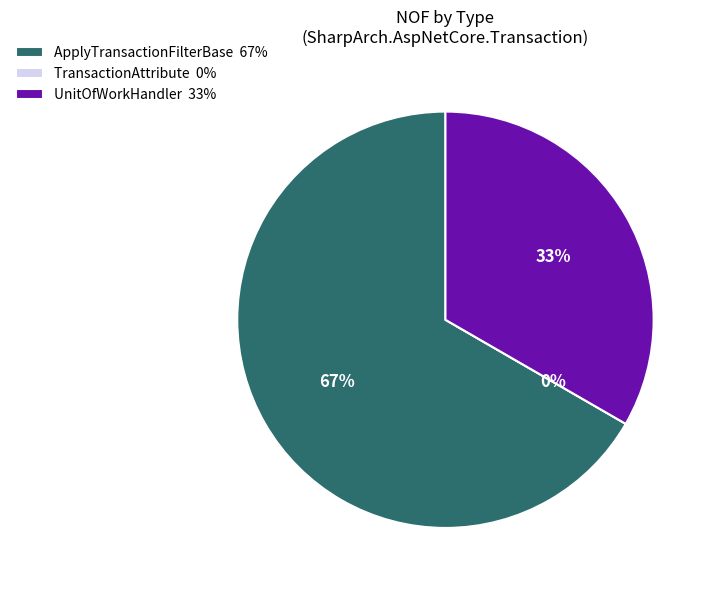

What is the change in value from ApplyTransactionFilterBase to TransactionAttribute?

-2